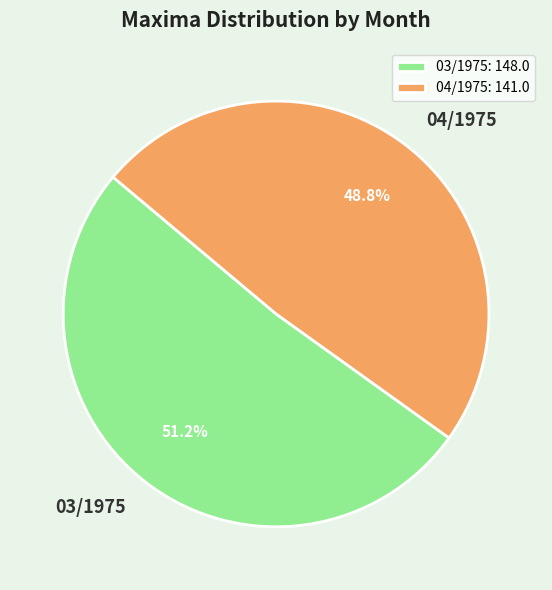

How many segments does this pie chart have?

2